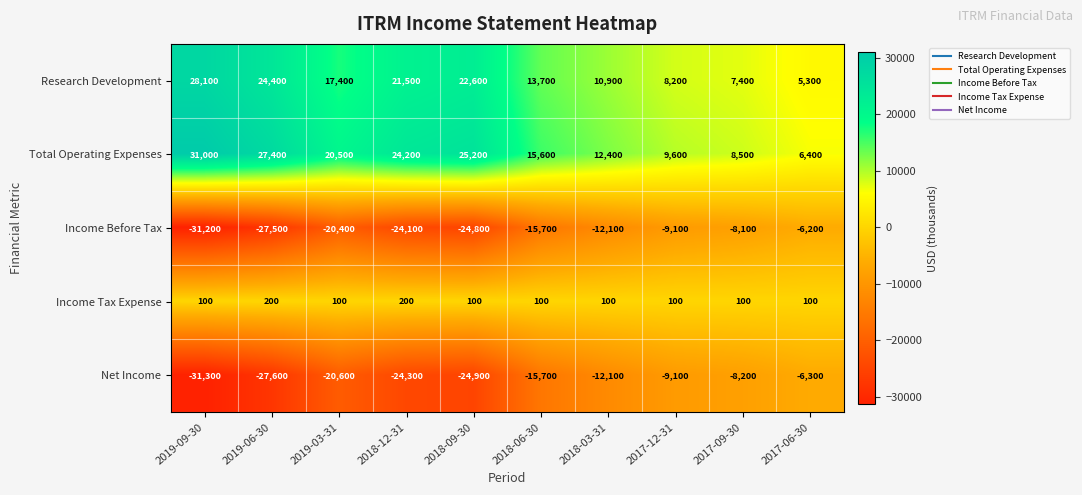

What is the difference between the Research Development values at 2017-12-31 and 2019-09-30?

19900